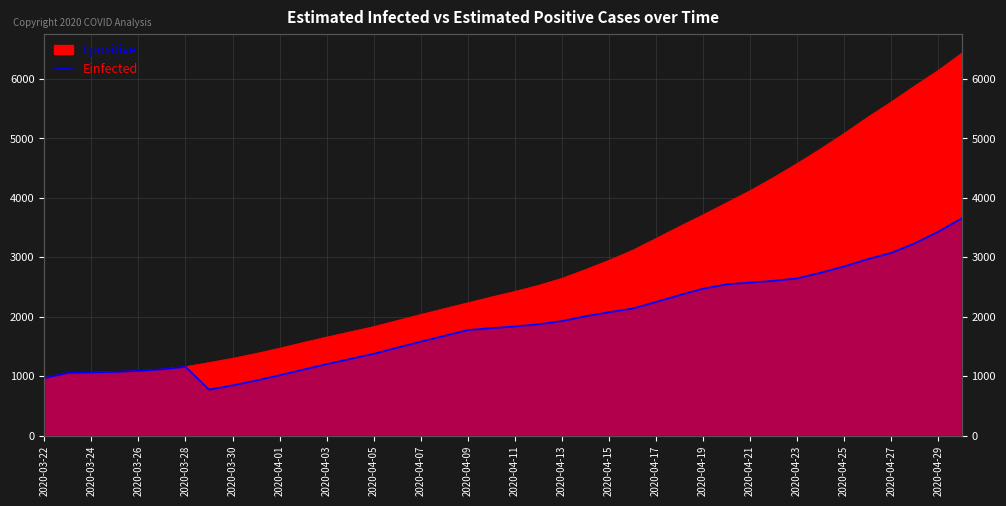

What is the sum of the values at 31 and 20?

4445.2